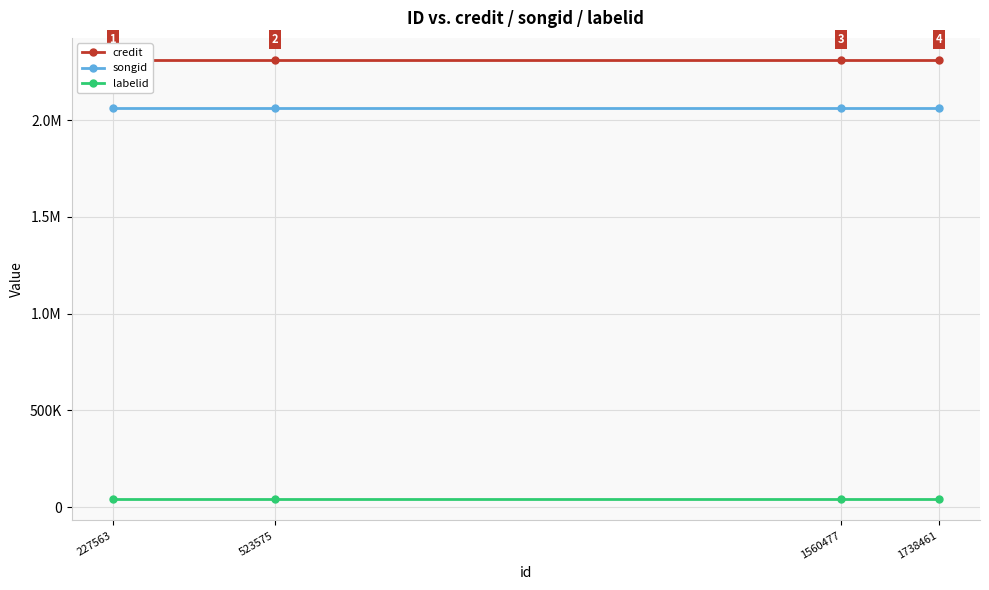

At 1560477, list the series in order from smallest to largest.

labelid, songid, credit